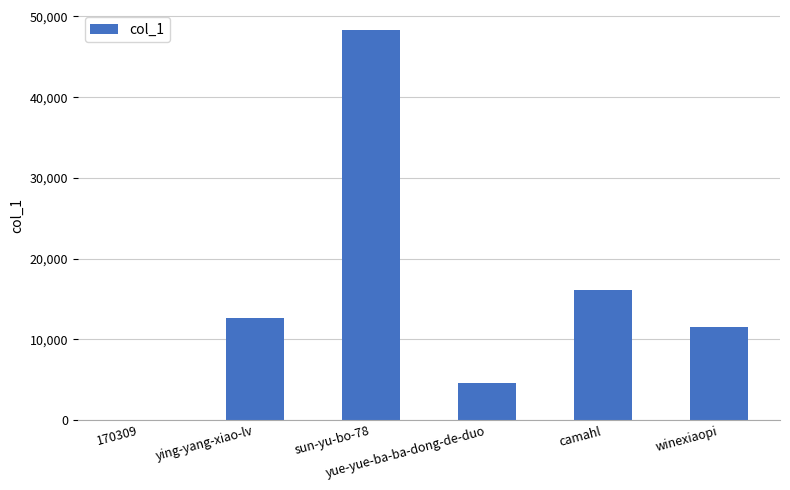

What is the sum of all values?

93148